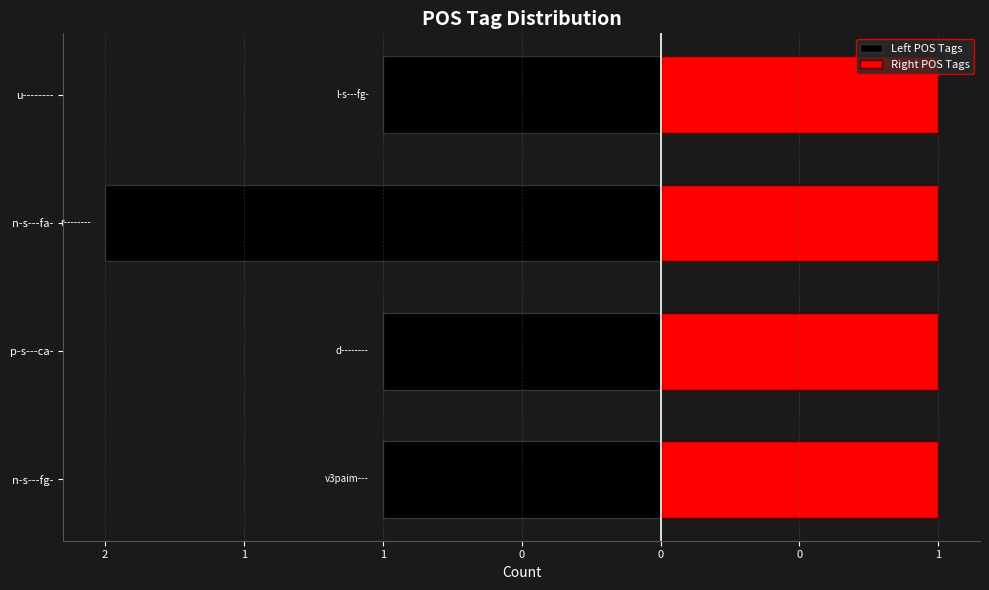

What are all the series names shown in the legend?

Left POS Tags, Right POS Tags